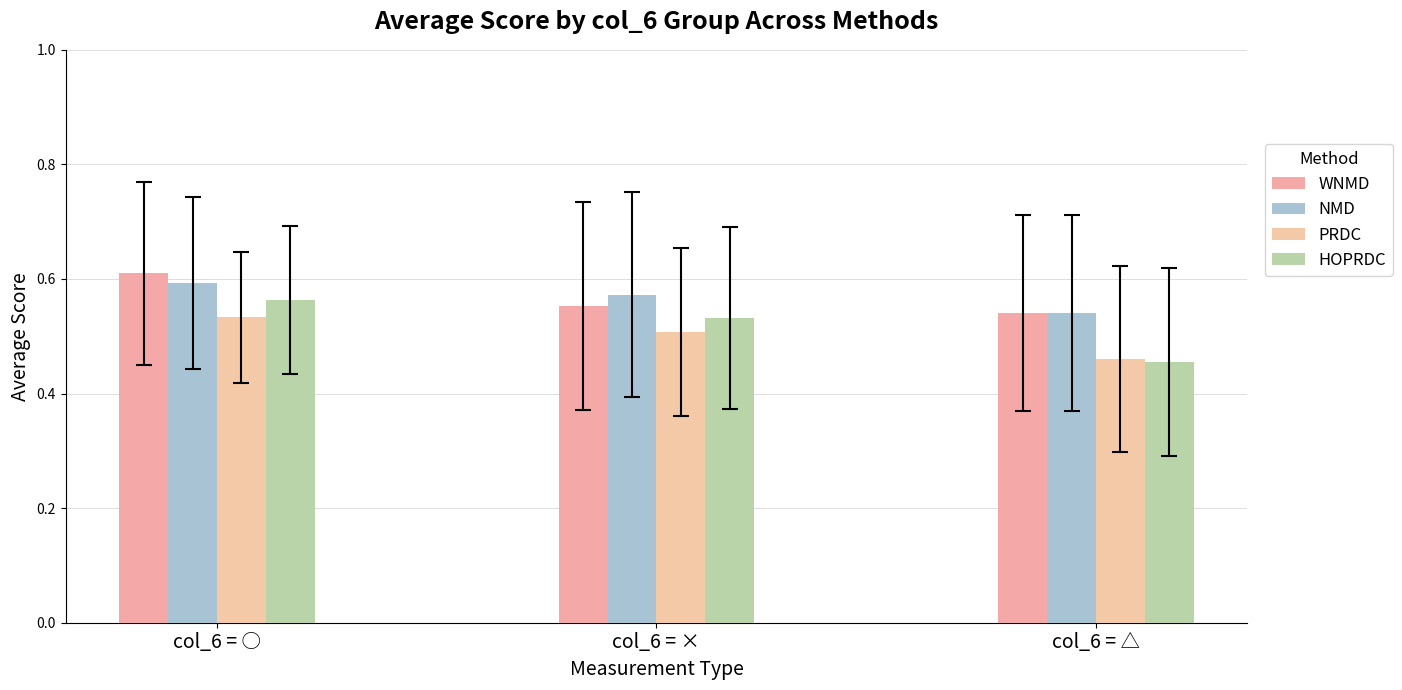

What is the difference between the second highest and minimum values in the HOPRDC series?

0.1